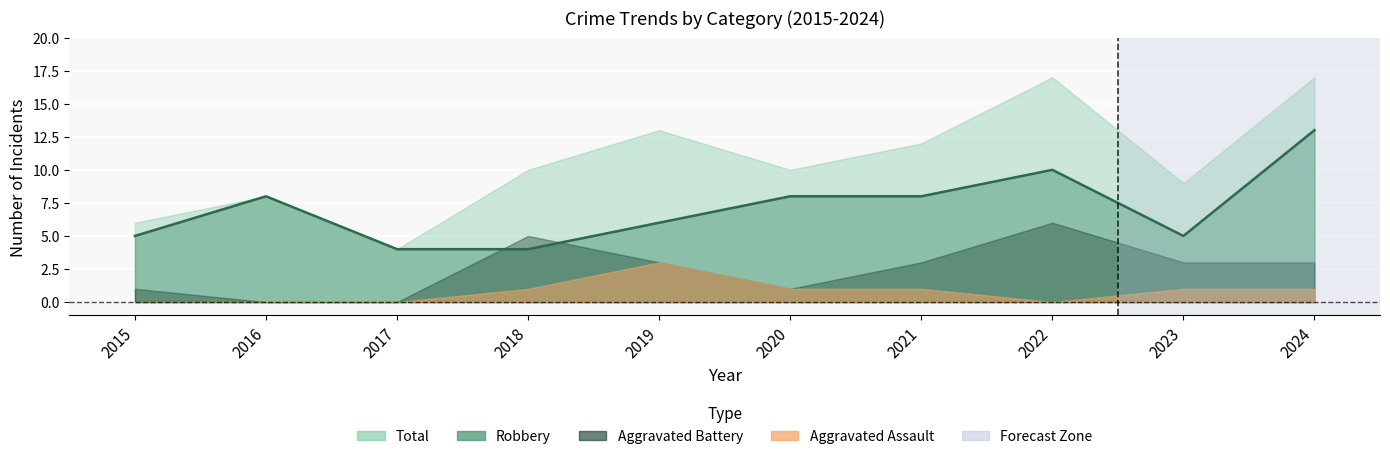

What is the average value of the Robbery series?

7